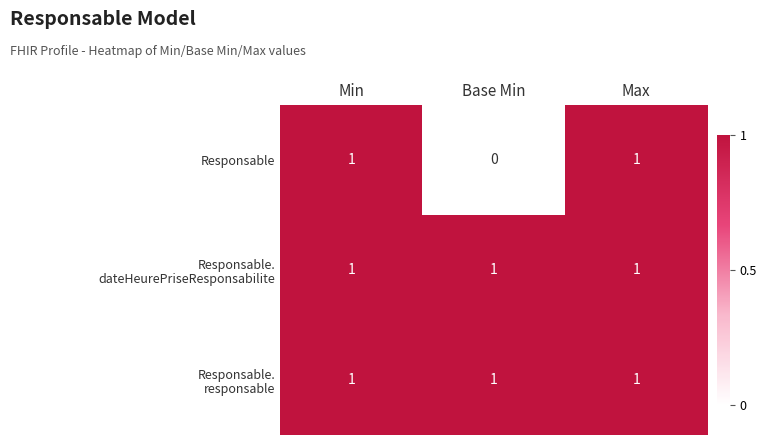

Between Min and Base Min, which series saw the biggest shift?

Responsable